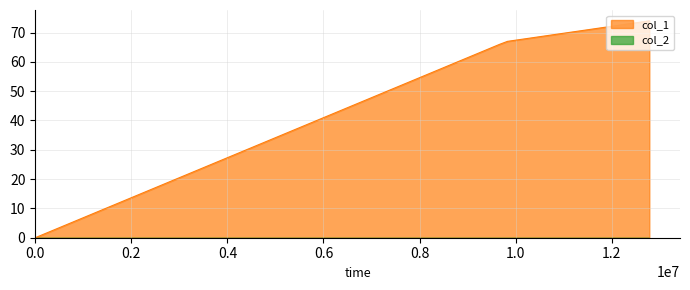

Which series has the largest total across all categories?

col_1